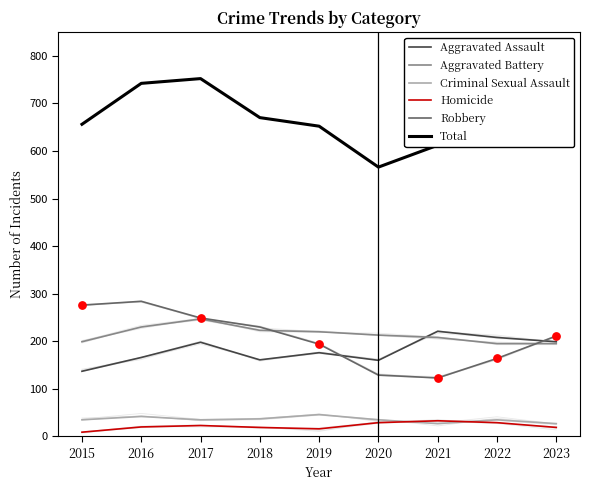

What are all the series names shown in the legend?

Aggravated Assault, Aggravated Battery, Criminal Sexual Assault, Homicide, Robbery, Total